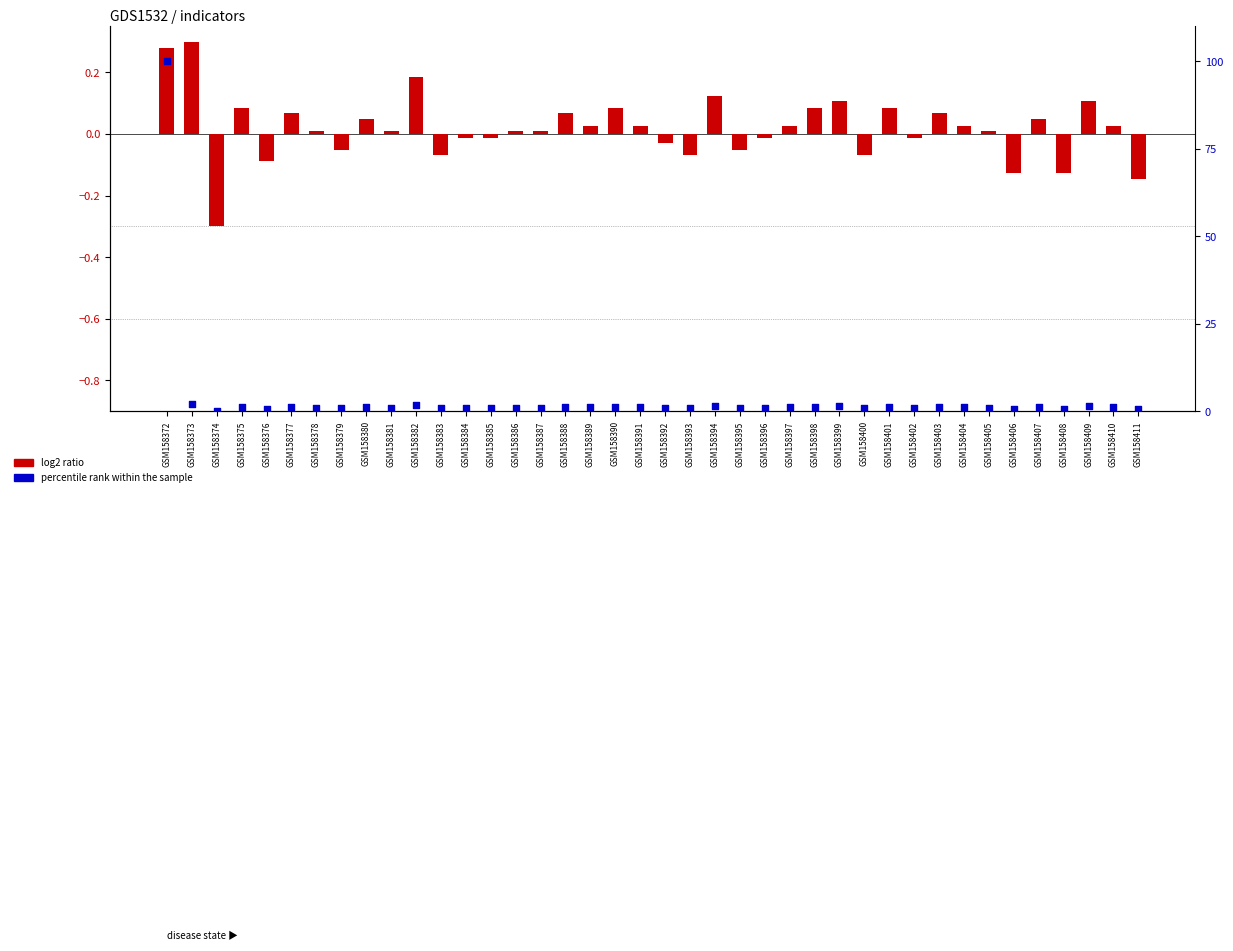

Is the value of percentile rank within the sample at GSM158372 greater than the value of log2 ratio at GSM158389?

Yes